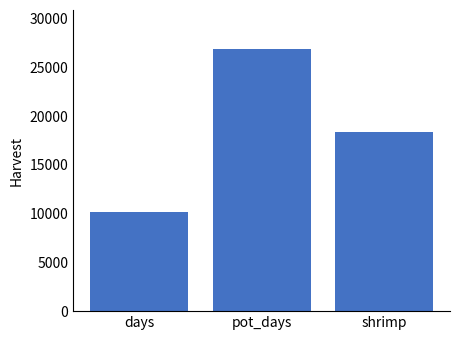

Approximately how many times larger is the value at days compared to shrimp?

0.6